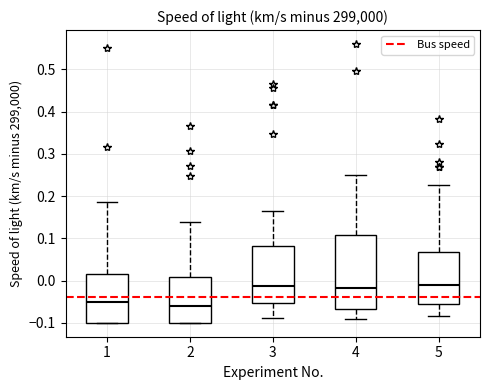

Which box has the lowest median line?

2